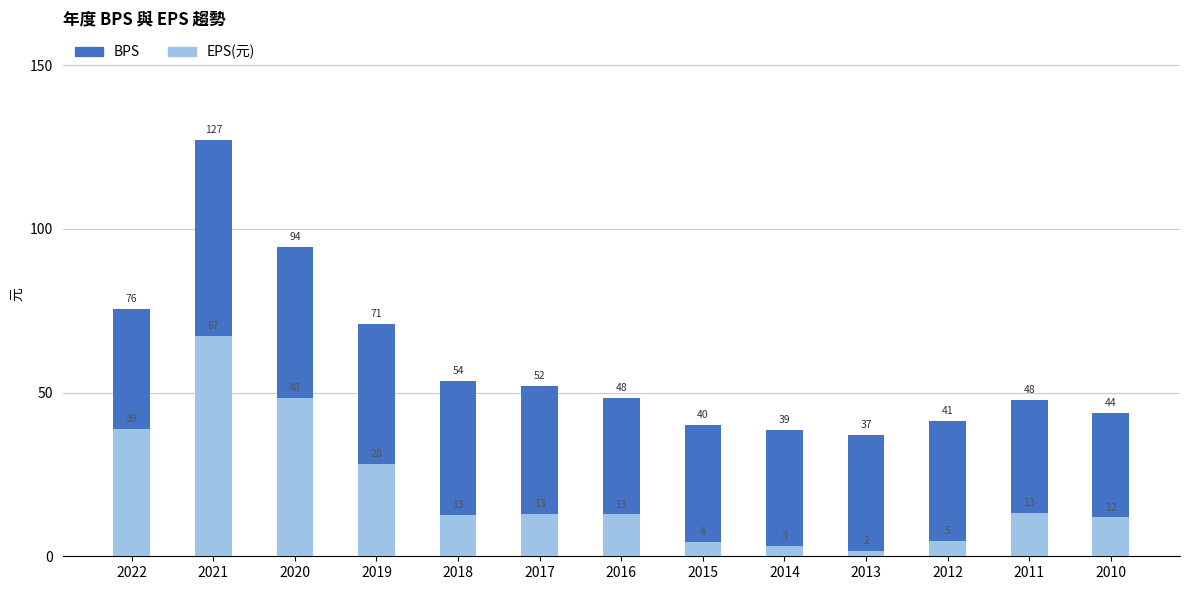

What is the sum of all BPS values?

770.3